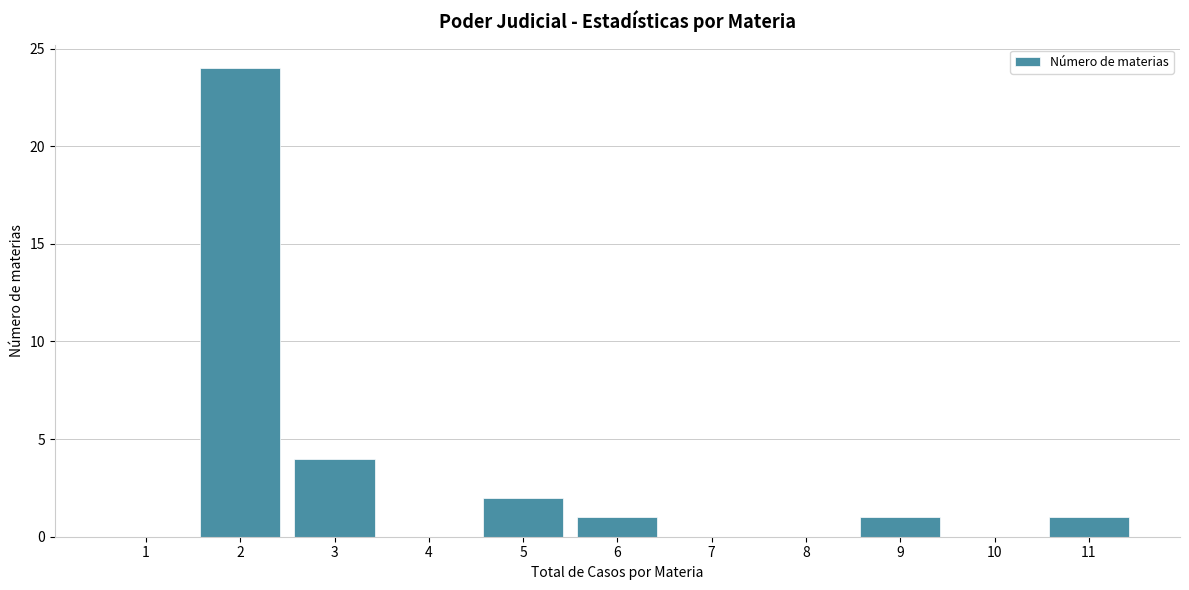

Reading left to right, list all the values displayed in this chart.

1=0	2=24	3=4	4=0	5=2	6=1	7=0	8=0	9=1	10=0	11=1